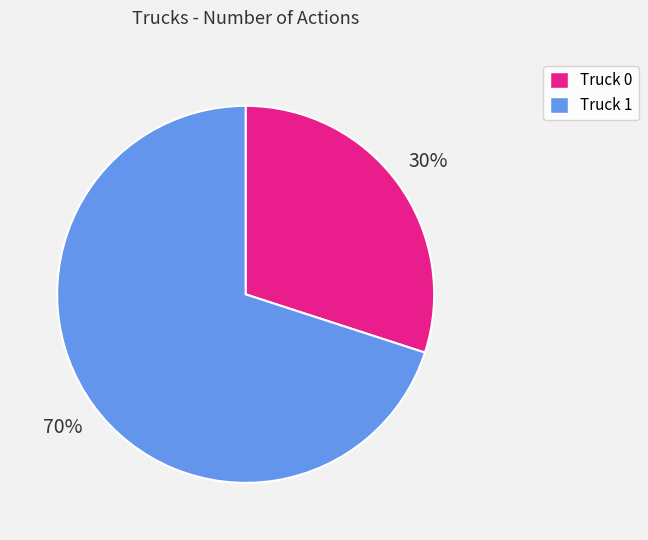

Combined, do Truck 1 and Truck 0 account for over 50%?

Yes